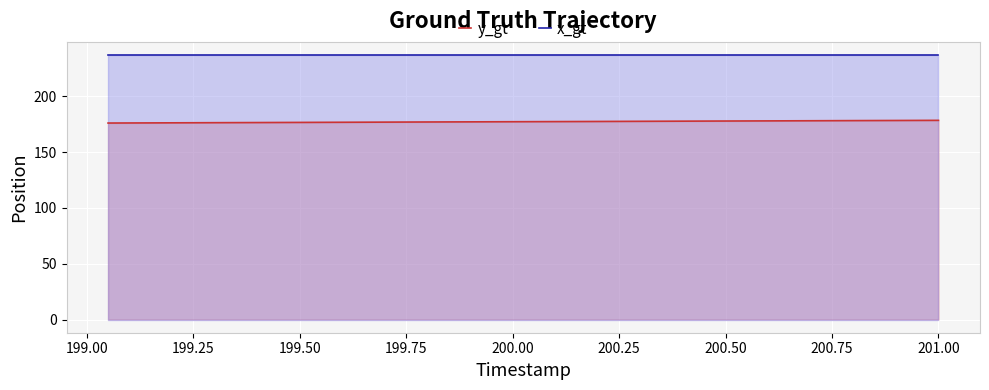

Reading right to left, what are all the values shown in this chart?

y_gt: 178.6	178.5	178.4	178.4	178.3	178.3	178.2	178.1	178.1	178.0	177.9	177.9	177.8	177.8	177.7	177.6	177.6	177.5	177.4	177.4	177.3	177.3	177.2	177.1	177.1	177.0	177.0	176.9	176.8	176.8	176.7	176.6	176.6	176.5	176.5	176.4	176.3	176.3	176.2	176.1
x_gt: 237.0	237.0	237.0	237.0	237.0	237.0	237.0	237.0	237.0	237.0	237.0	237.0	237.0	237.0	237.0	237.0	237.0	237.0	237.0	237.0	237.0	237.0	237.0	237.0	237.0	237.0	237.0	237.0	237.0	237.0	237.0	237.0	237.0	237.0	237.0	237.0	237.0	237.0	237.0	237.0